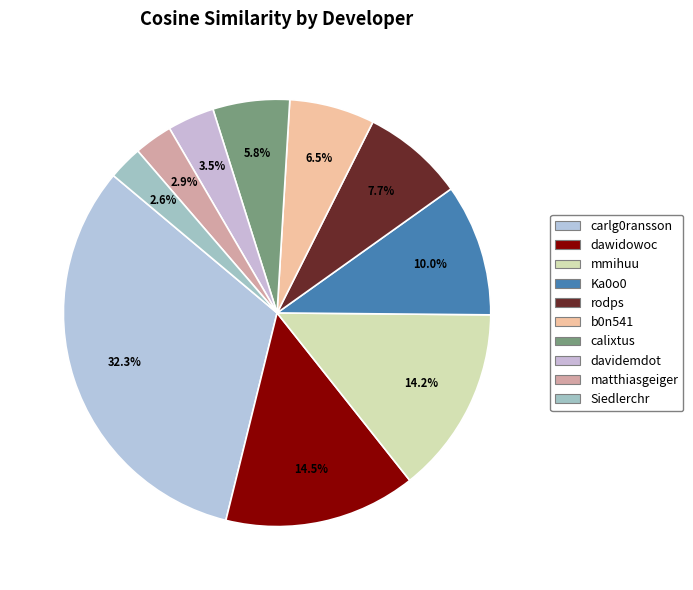

True or false: carlg0ransson accounts for 32% of the total.

True